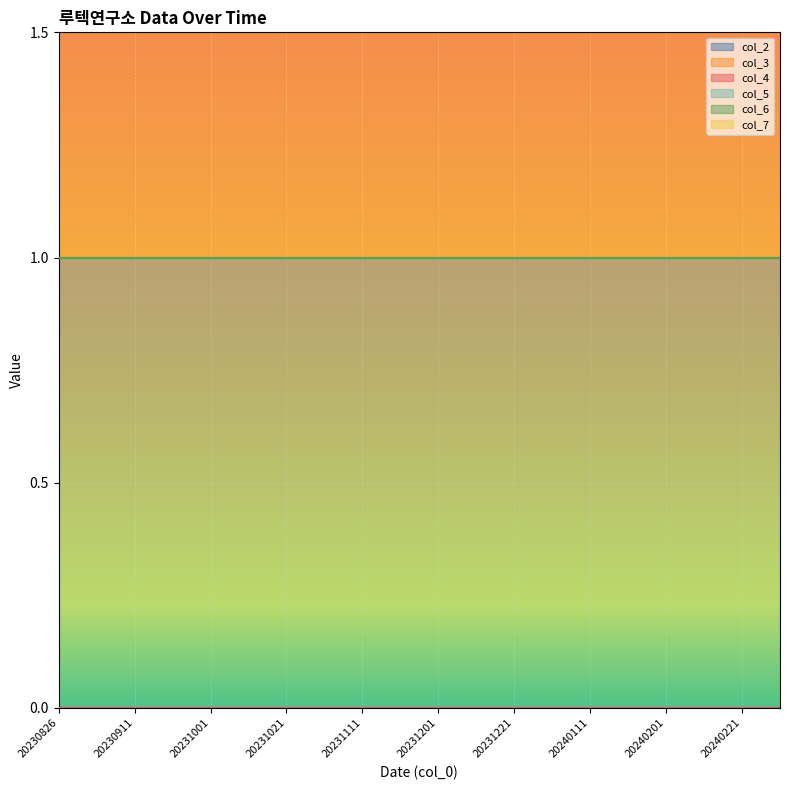

Is the value of col_7 at 20231011 greater than the value of col_5 at 20231011?

No